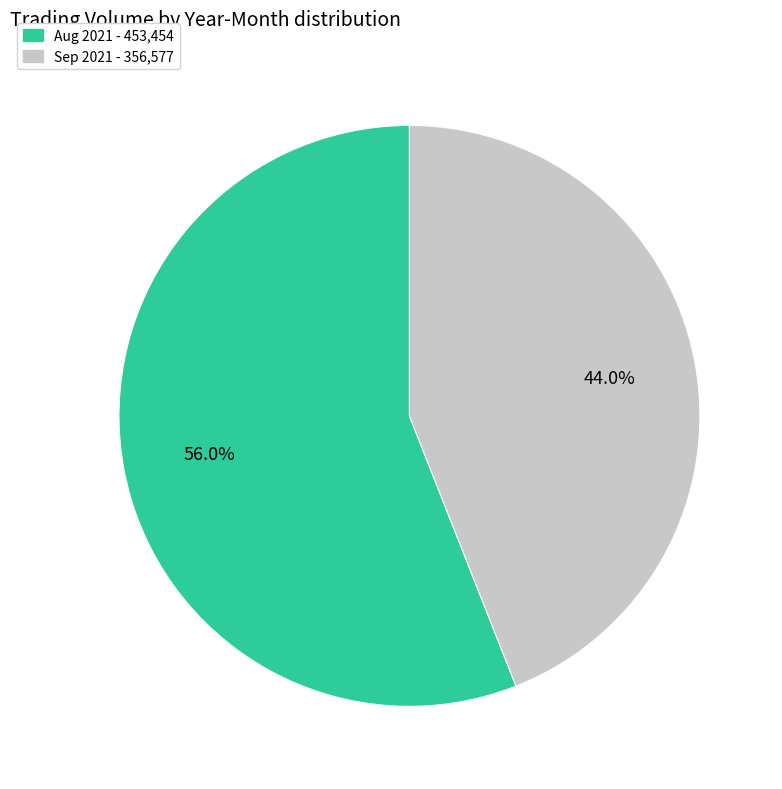

Is there any slice that represents more than half of the pie?

Yes